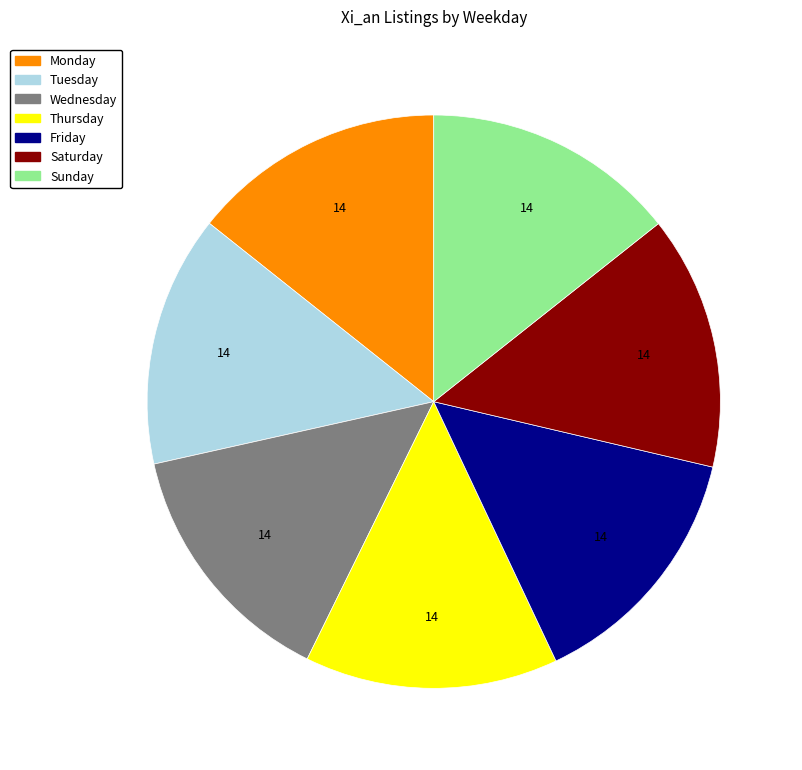

How many segments does this pie chart have?

7